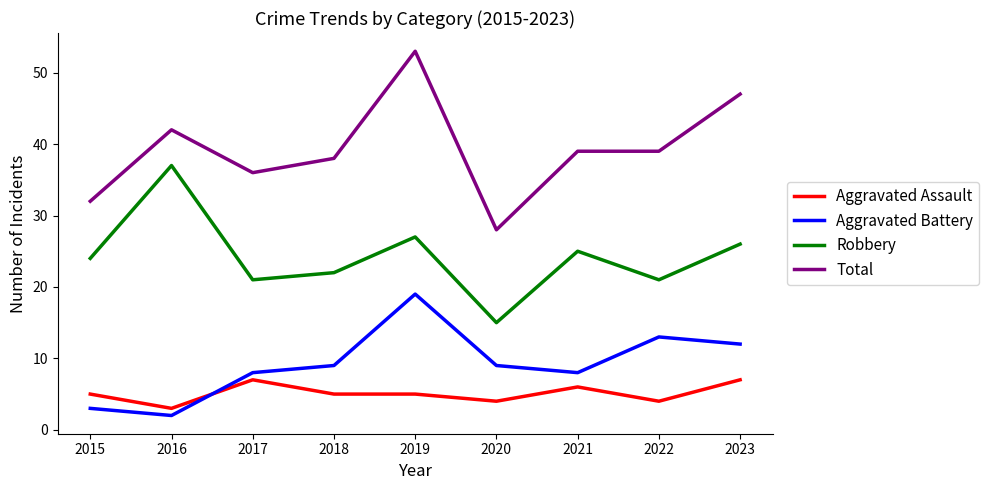

Reading left to right, transcribe all the data shown in this chart.

Aggravated Assault: 2015=5	2016=3	2017=7	2018=5	2019=5	2020=4	2021=6	2022=4	2023=7
Aggravated Battery: 2015=3	2016=2	2017=8	2018=9	2019=19	2020=9	2021=8	2022=13	2023=12
Robbery: 2015=24	2016=37	2017=21	2018=22	2019=27	2020=15	2021=25	2022=21	2023=26
Total: 2015=32	2016=42	2017=36	2018=38	2019=53	2020=28	2021=39	2022=39	2023=47